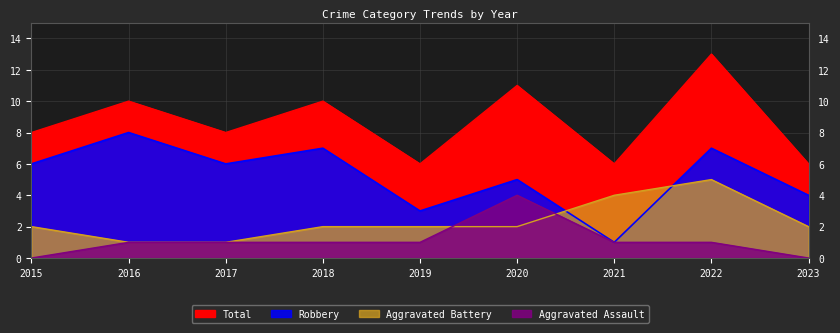

Does the chart display data point markers on the line(s)?

No